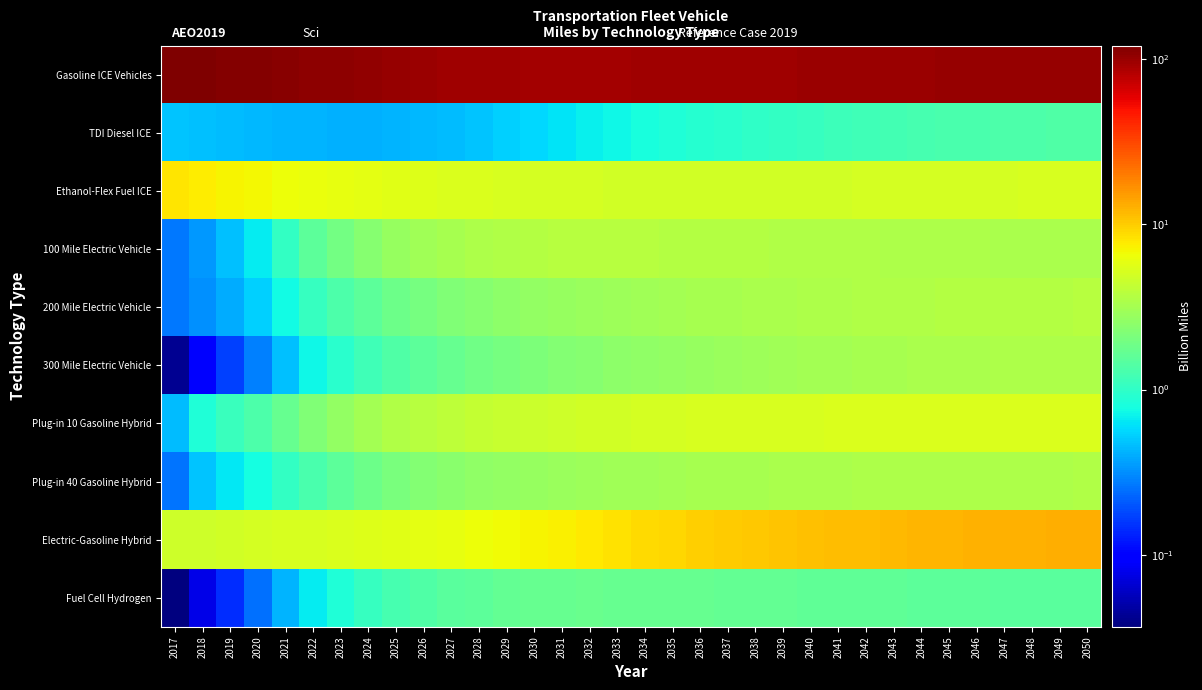

What is the greatest value displayed?

120.6